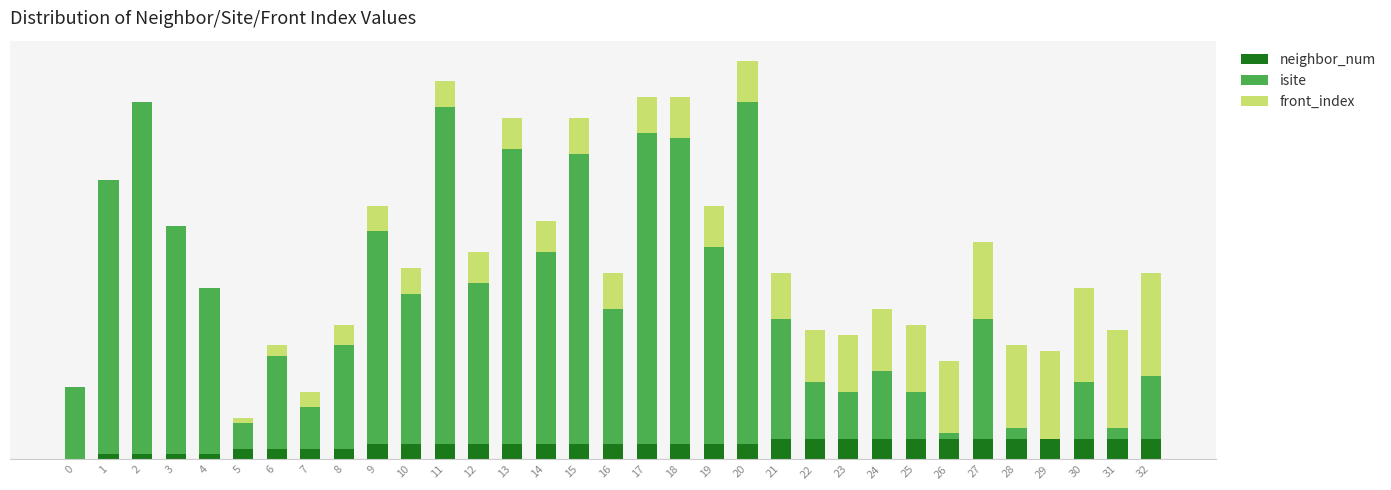

Are the bars grouped side by side (vs. stacked)?

No